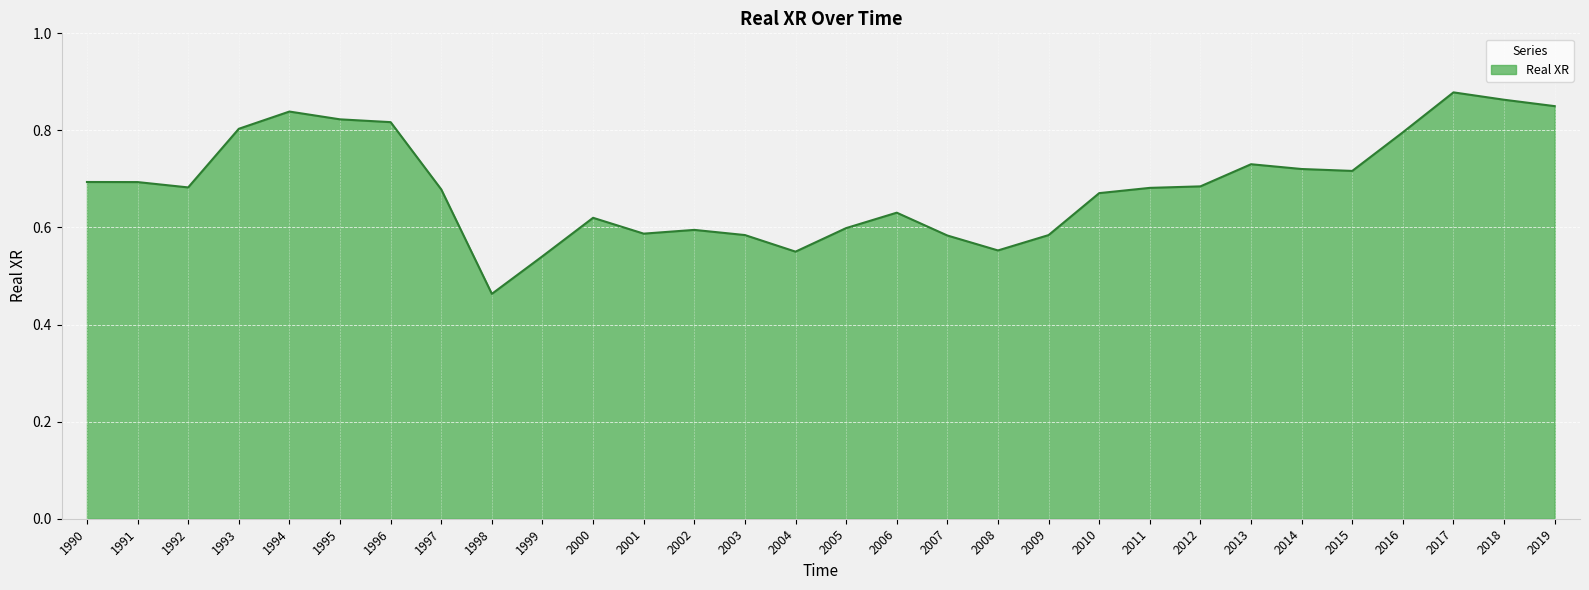

At which label is the value closest to 0?

1998